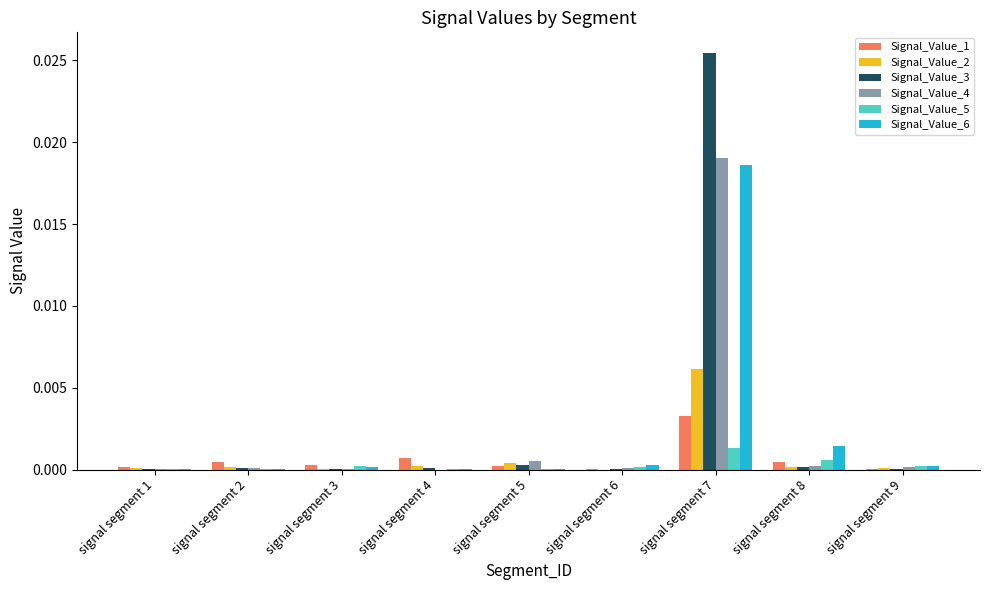

True or false: Signal_Value_3 has a value of 0.0 at signal segment 3.

True